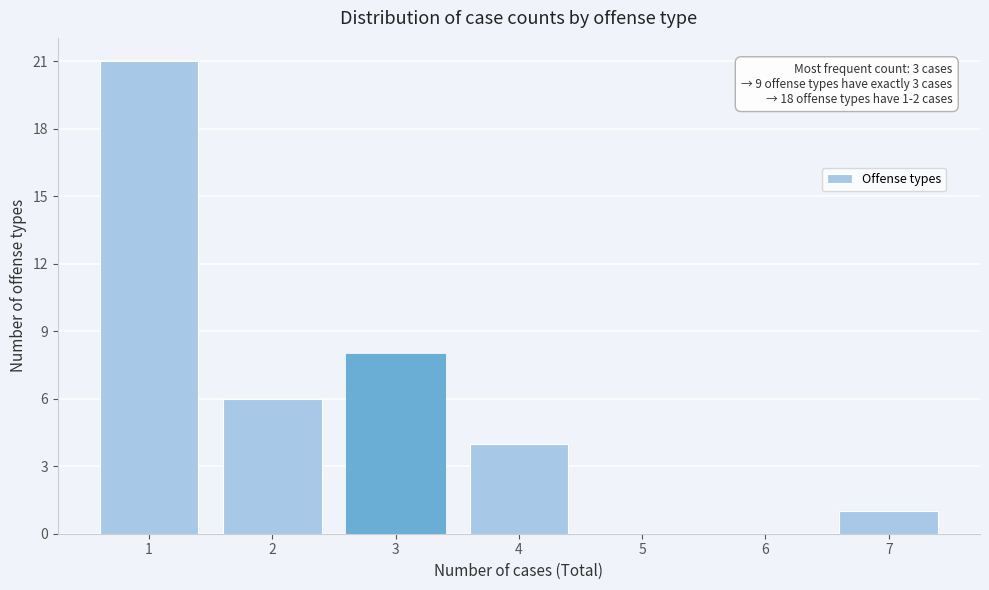

Over which range of the x-axis is the bar tallest?

0.5 to 1.5